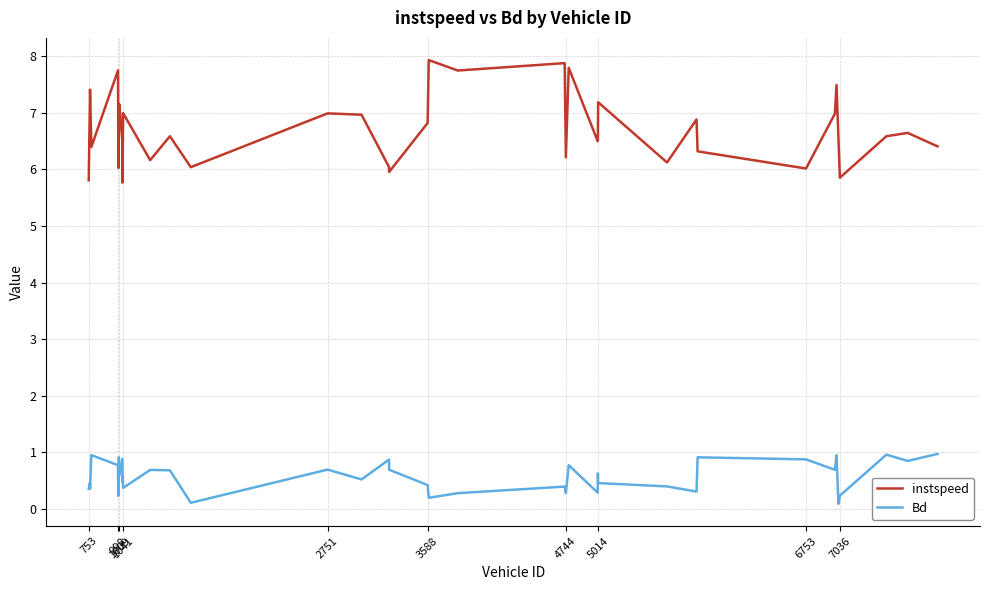

What are all the series names shown in the legend?

instspeed, Bd